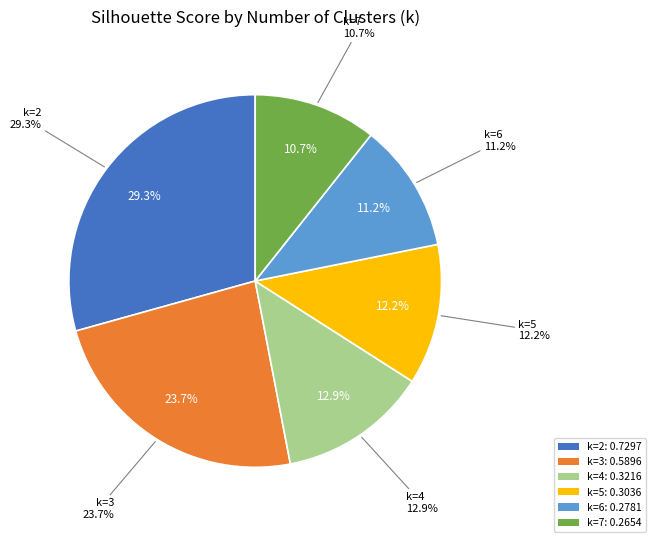

What percentage is the k=2 slice, to the nearest percent?

29%